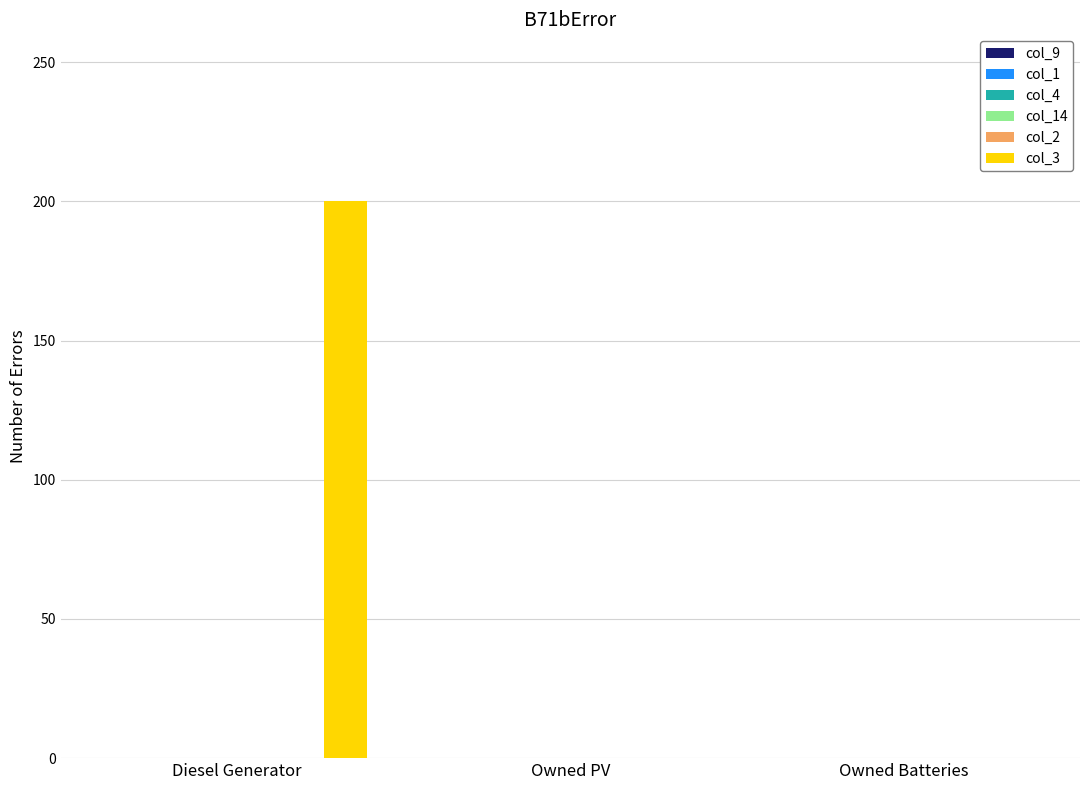

What is the greatest value displayed?

200